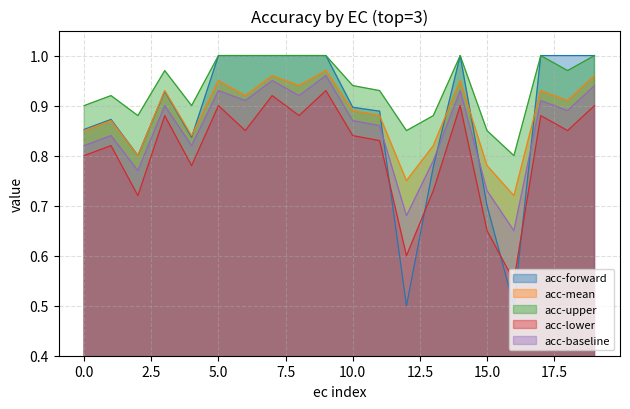

The acc-baseline series shows 0.3 at 0.0. True or false?

False